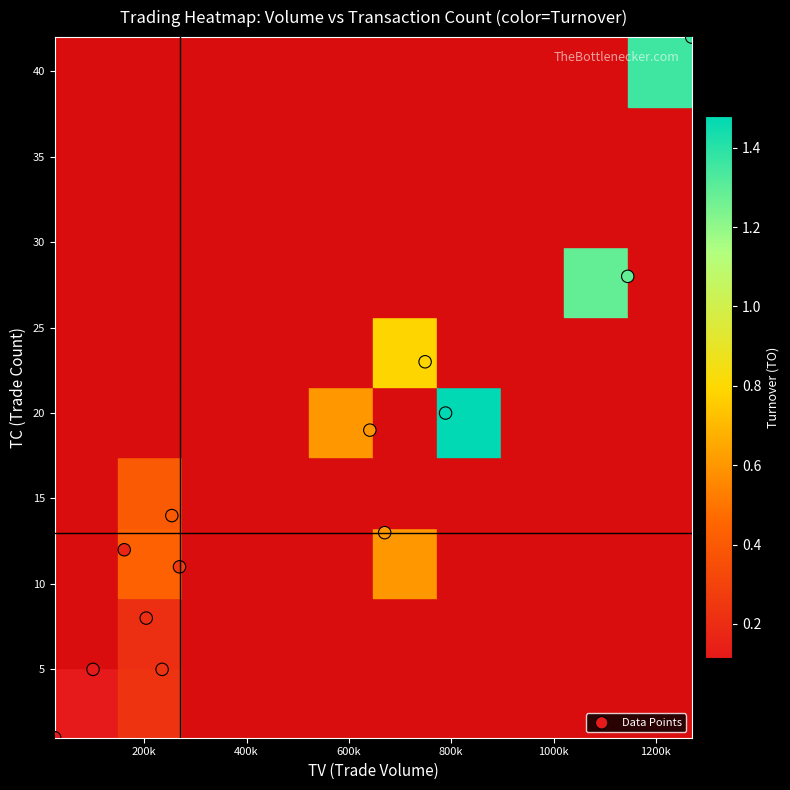

What is the range of Y values (max minus min)?

41